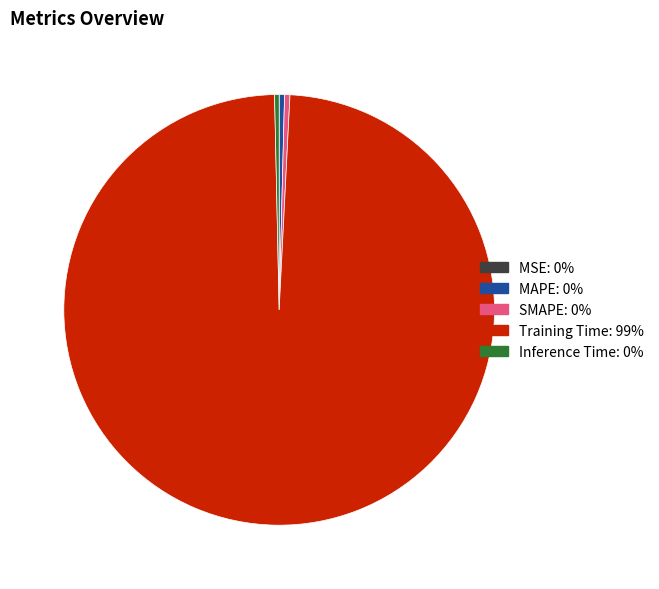

The Inference Time slice represents 14% of the pie. True or false?

False